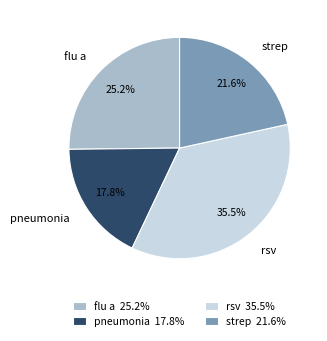

To the nearest percent, what is the difference between the pneumonia and flu a slice percentages?

7%